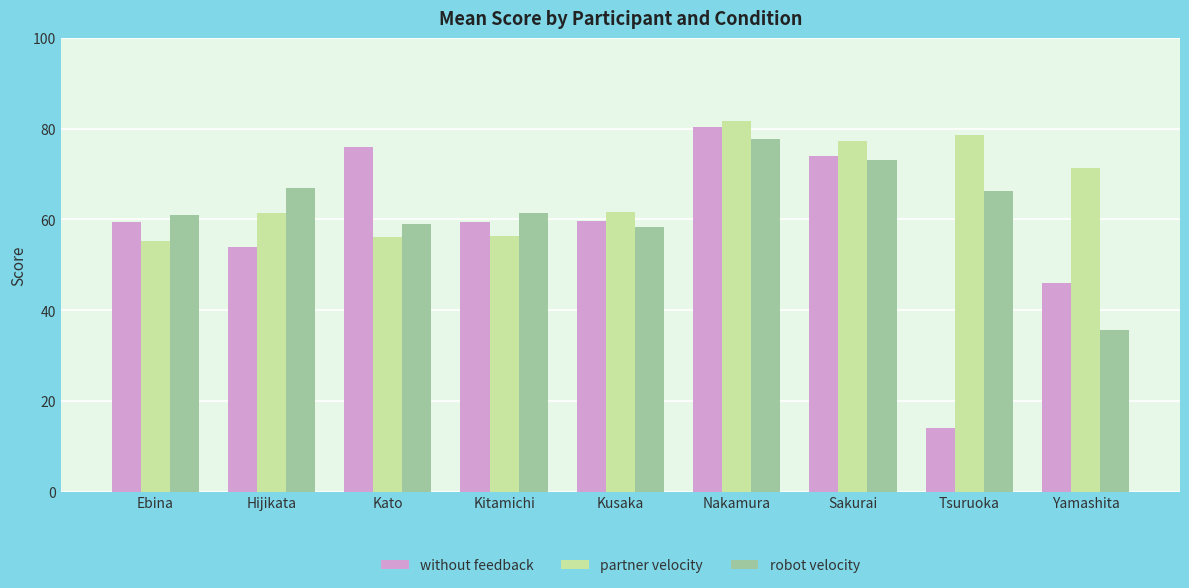

At which category is the sum across all series the highest?

Nakamura